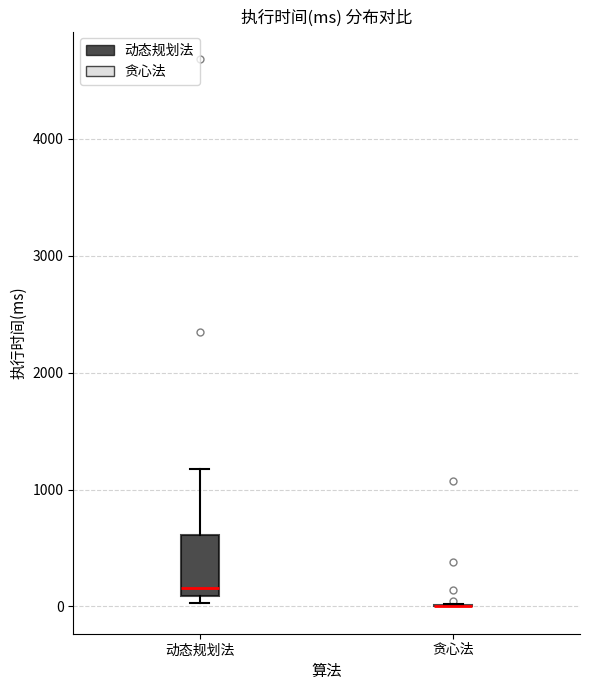

Comparing the boxes themselves (not the whiskers), which one is the tallest?

动态规划法